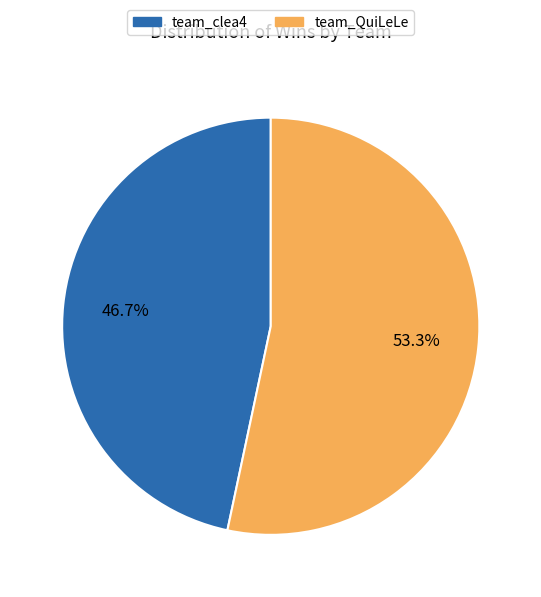

To the nearest percent, what is the average slice percentage?

50%